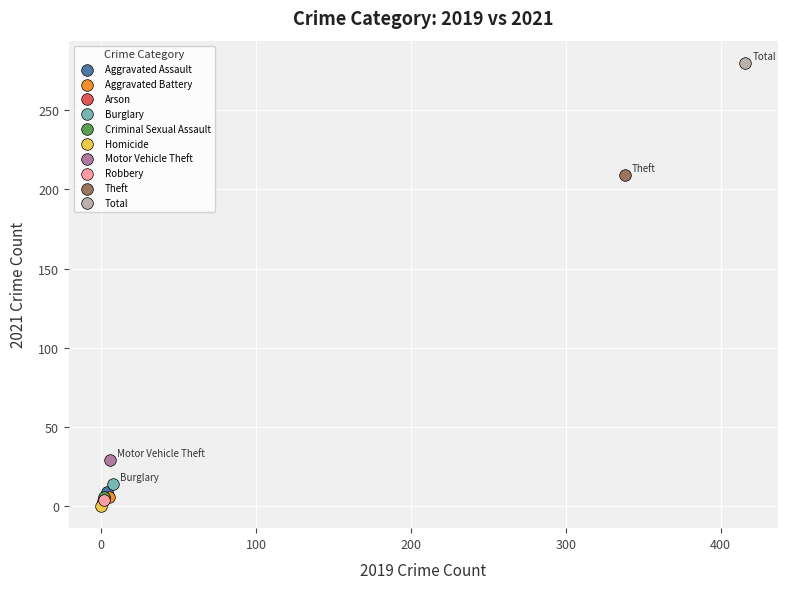

What are all the series names shown in the legend?

Aggravated Assault, Aggravated Battery, Arson, Burglary, Criminal Sexual Assault, Homicide, Motor Vehicle Theft, Robbery, Theft, Total